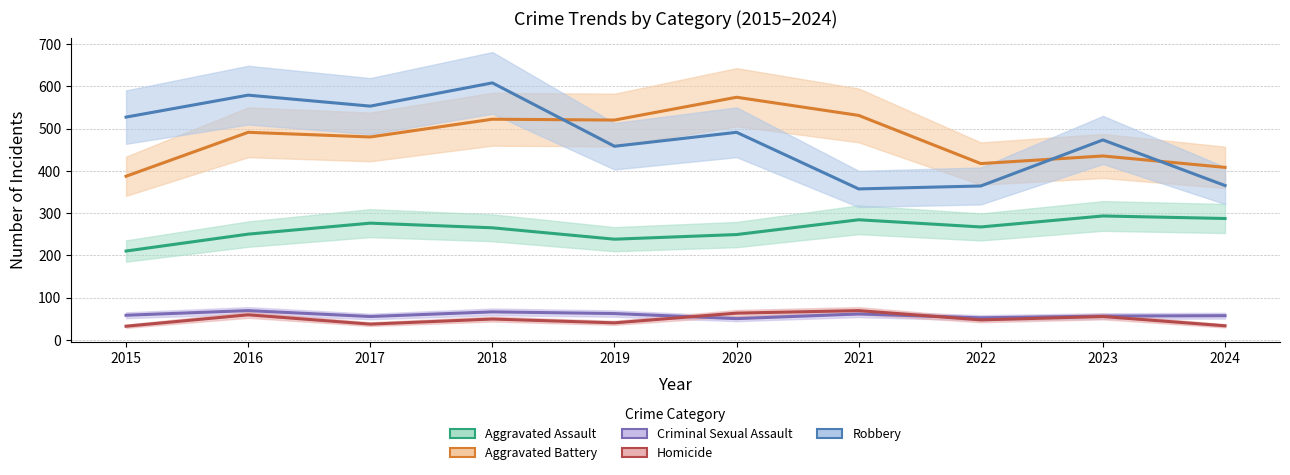

Which series has the largest total across all categories?

Robbery